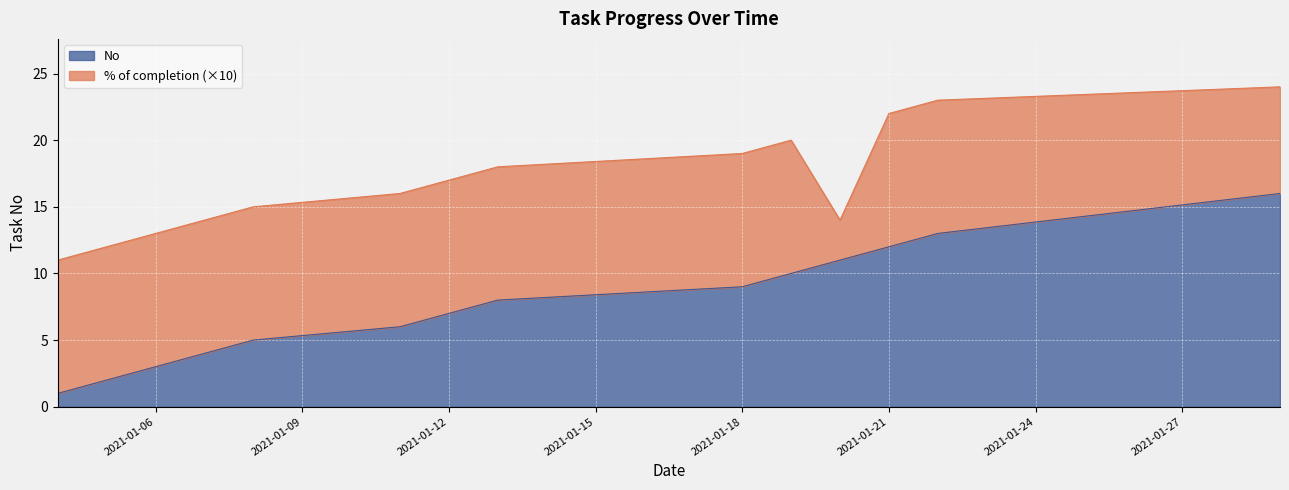

At which category does the chart reach its peak across all series?

2021-01-29